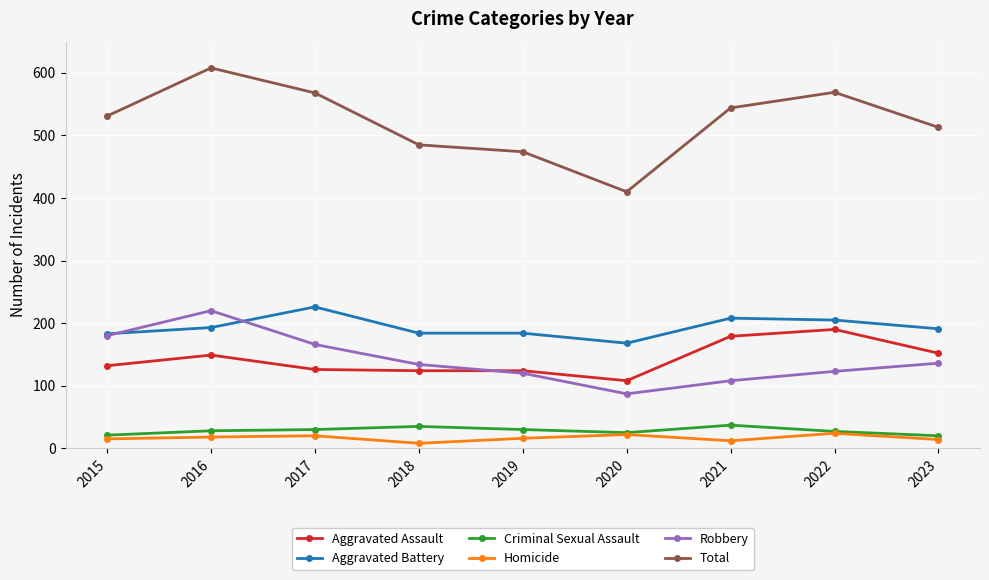

Which series changed the most between 2016 and 2021?

Robbery